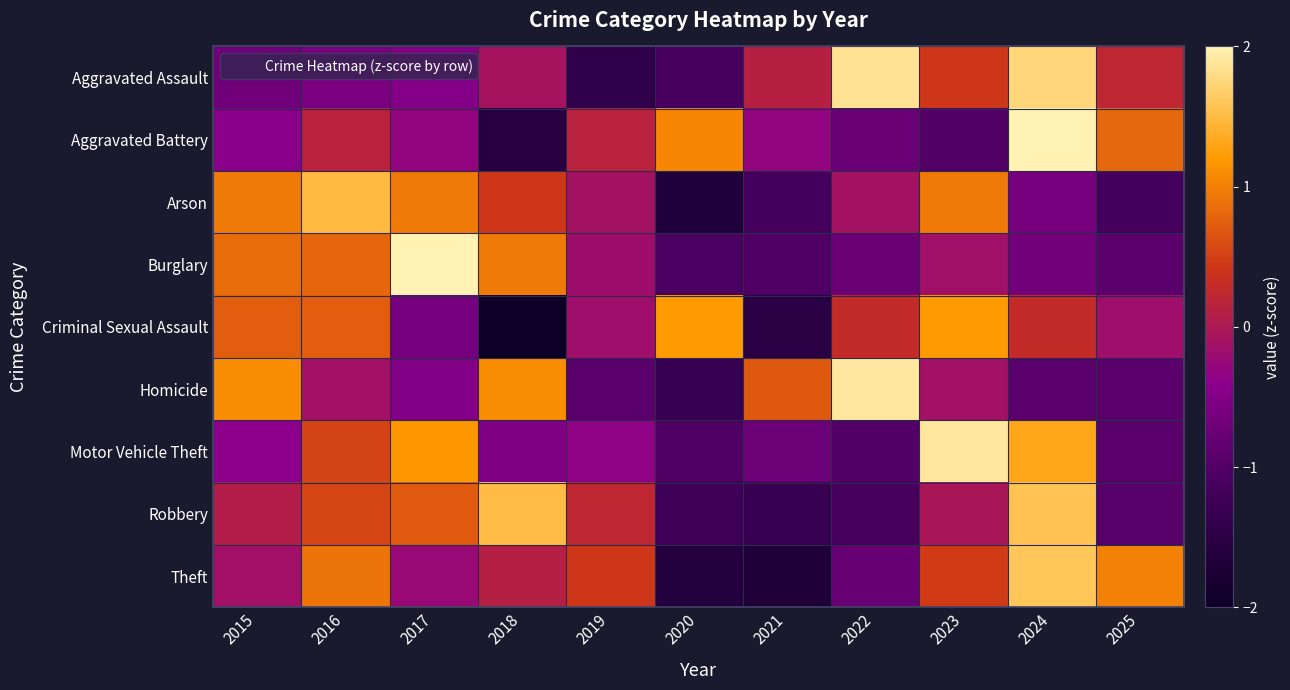

At how many categories does at least one series exceed 0?

11